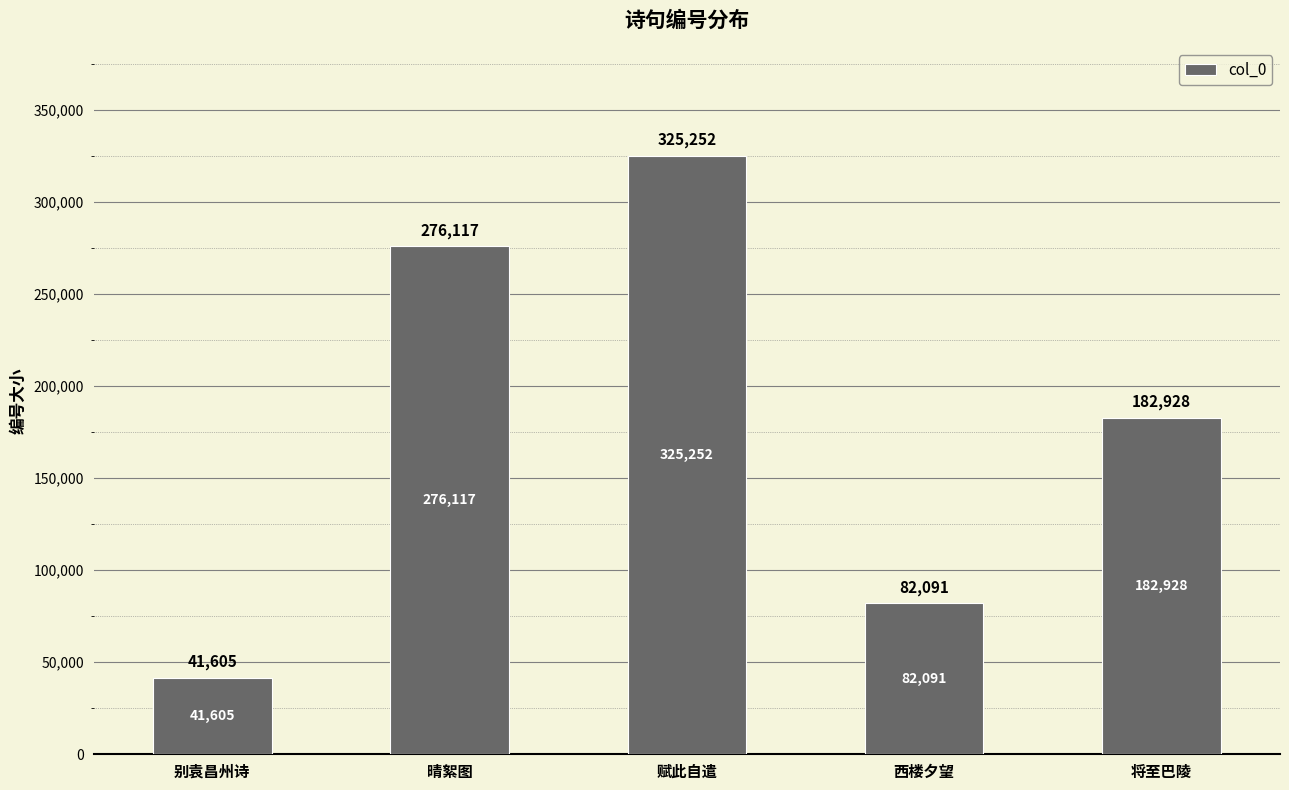

How many series are shown in this chart?

1